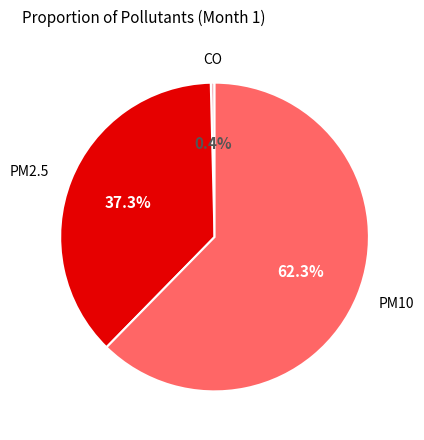

Count the number of slices in the pie.

3